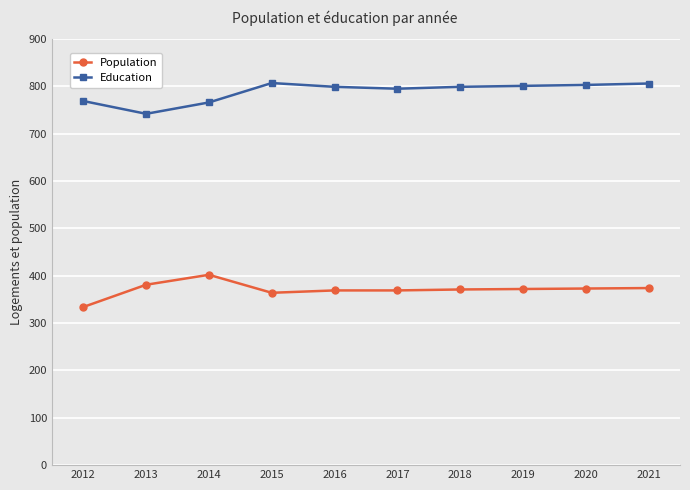

Which series has the largest total across all categories?

Education